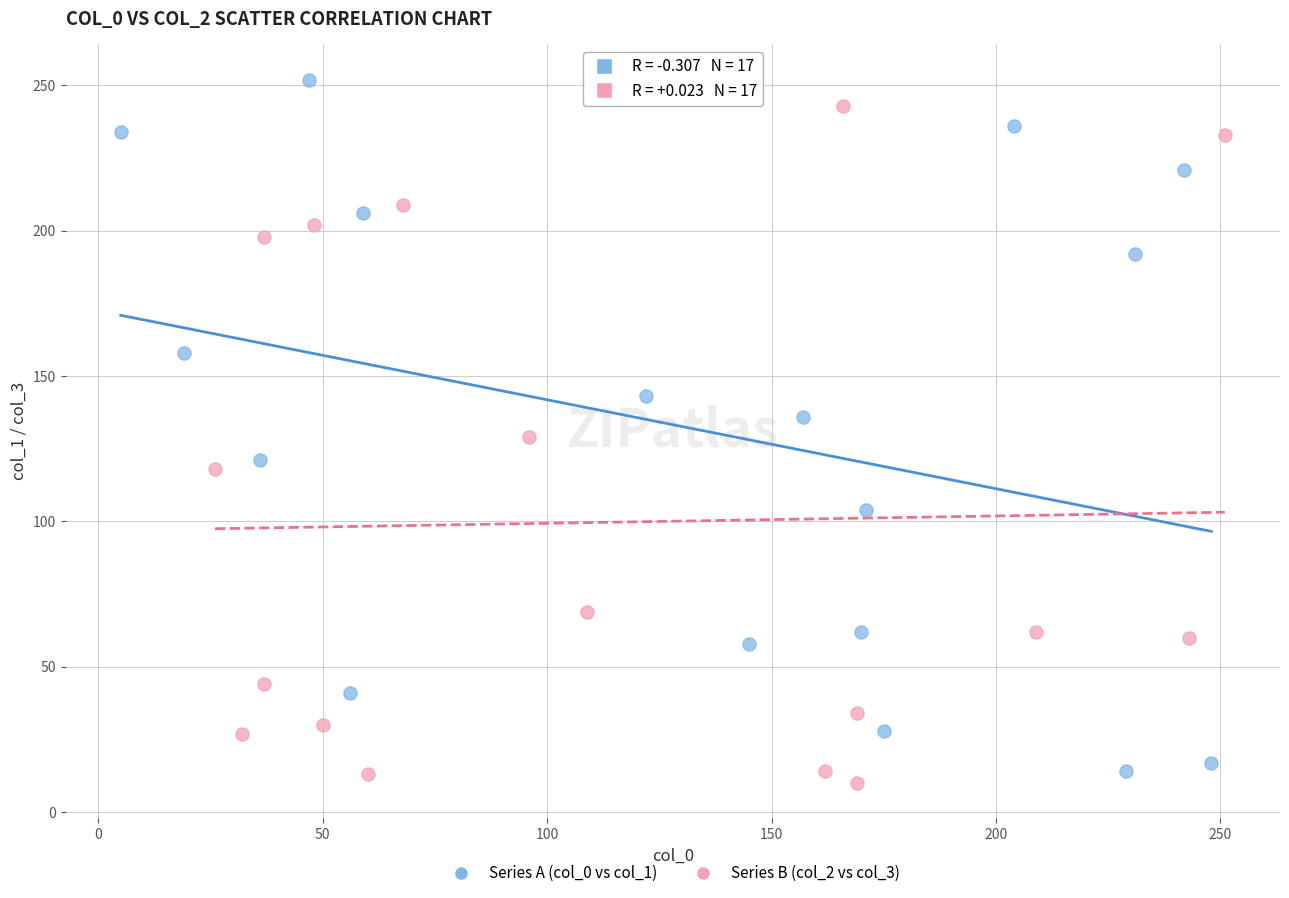

Which series has the widest spread of Y values?

Series A (col_0 vs col_1)